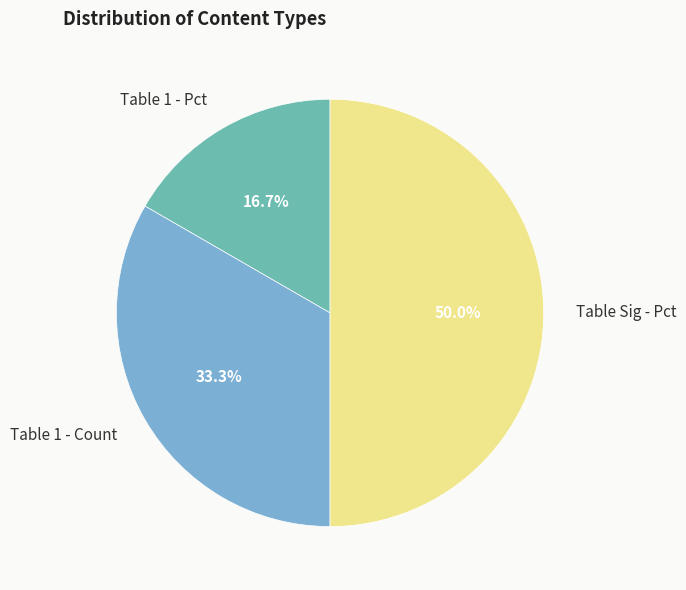

Does Table 1 - Count represent more than half of the total?

No